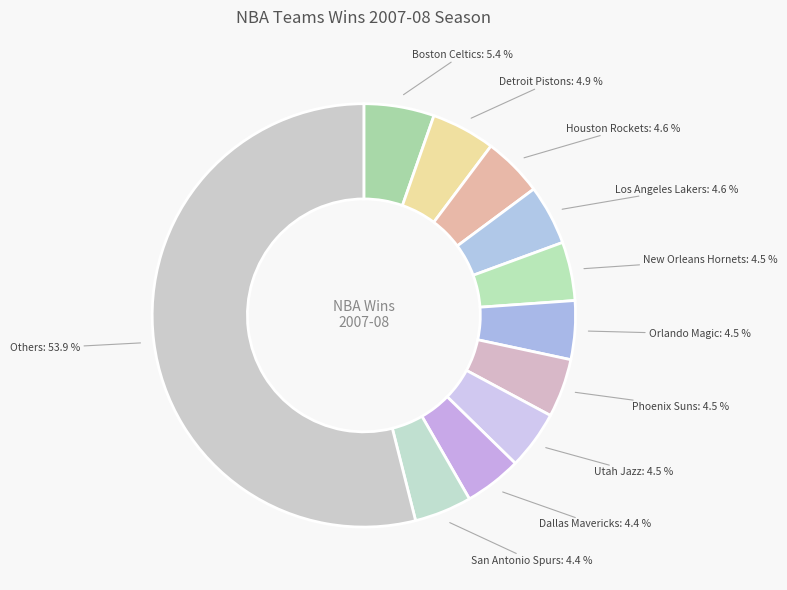

What is the ratio of the value at New Orleans Hornets: 4.5 % to the value at Boston Celtics: 5.4 %?

0.8